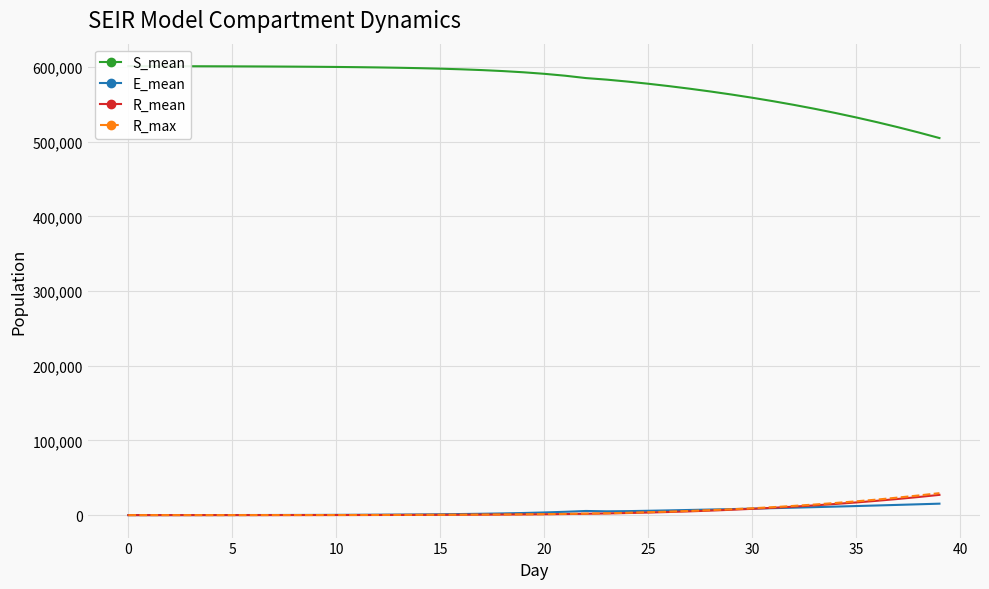

Count the number of data series in this chart.

4